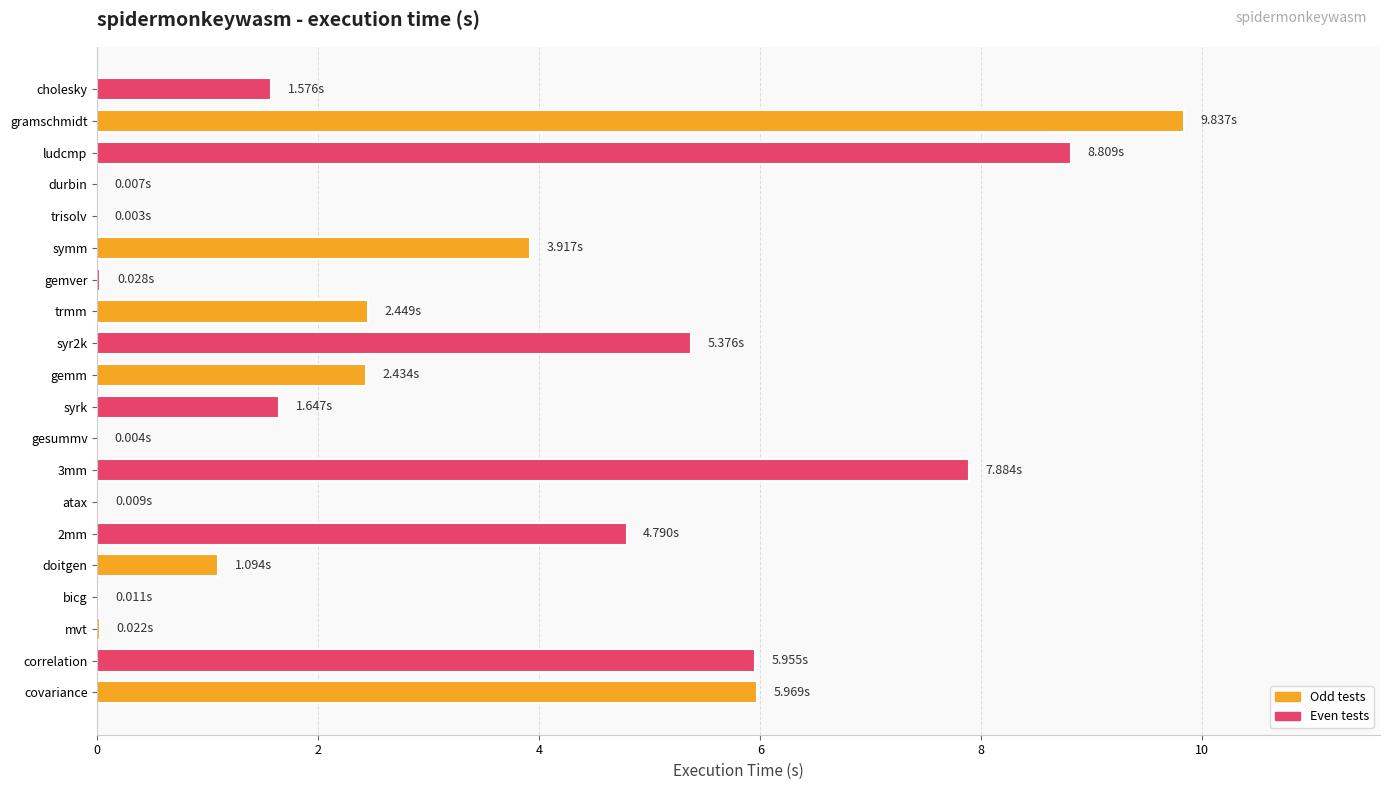

What is the sum of all values?

61.8